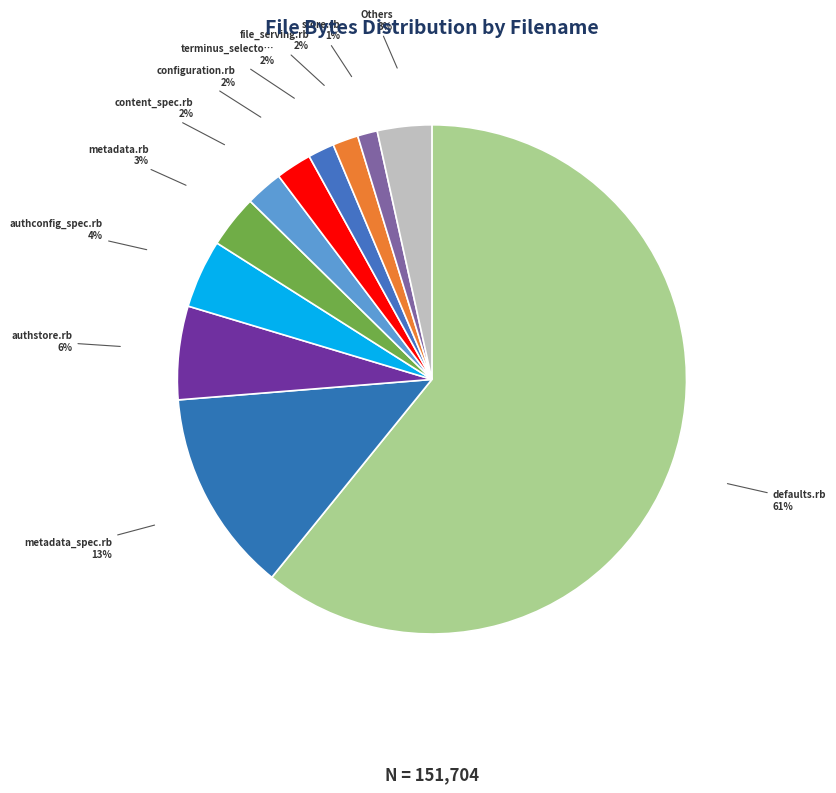

How many slices are in this pie chart?

11